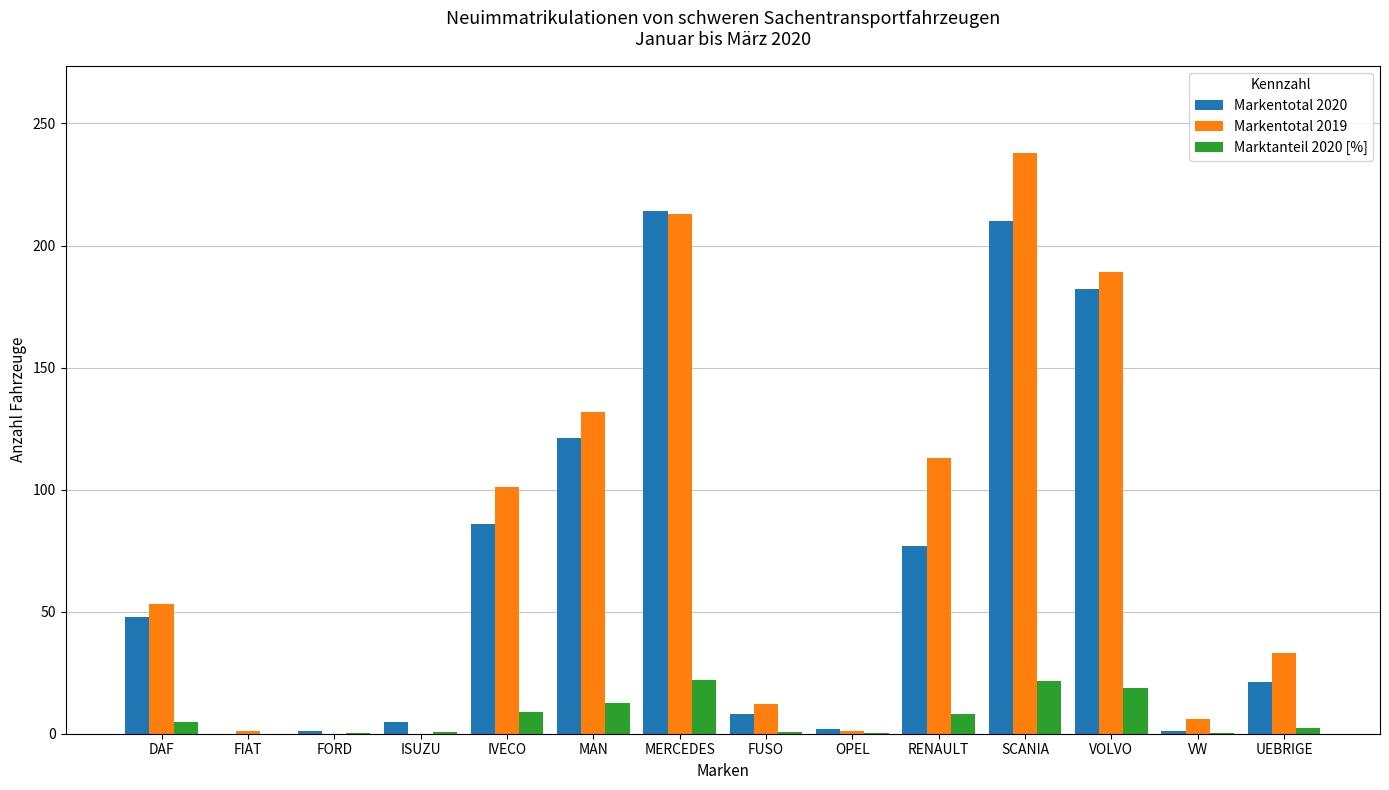

At which category is the sum across all series the highest?

SCANIA